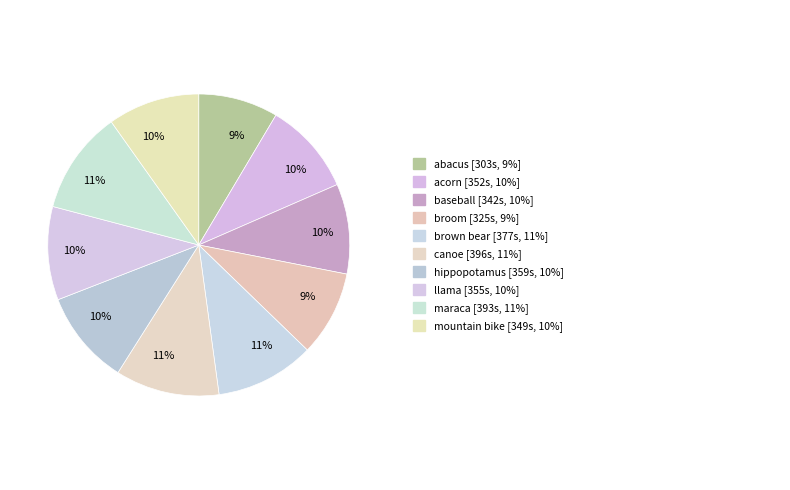

How many slices are in this pie chart?

10